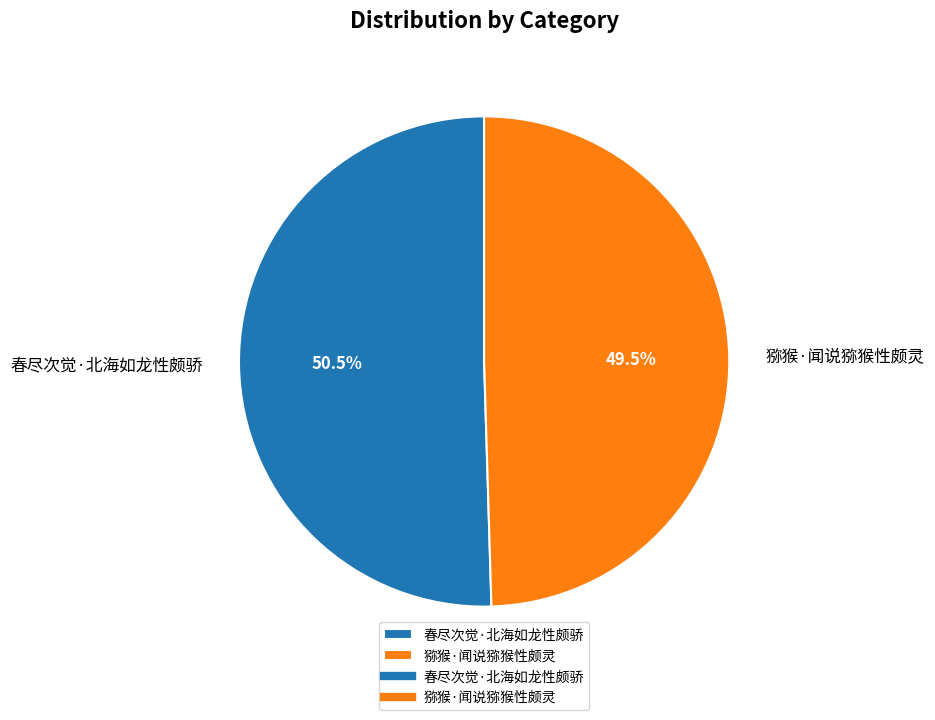

Combined, do 猕猴·闻说猕猴性颇灵 and 春尽次觉·北海如龙性颇骄 account for over 50%?

Yes